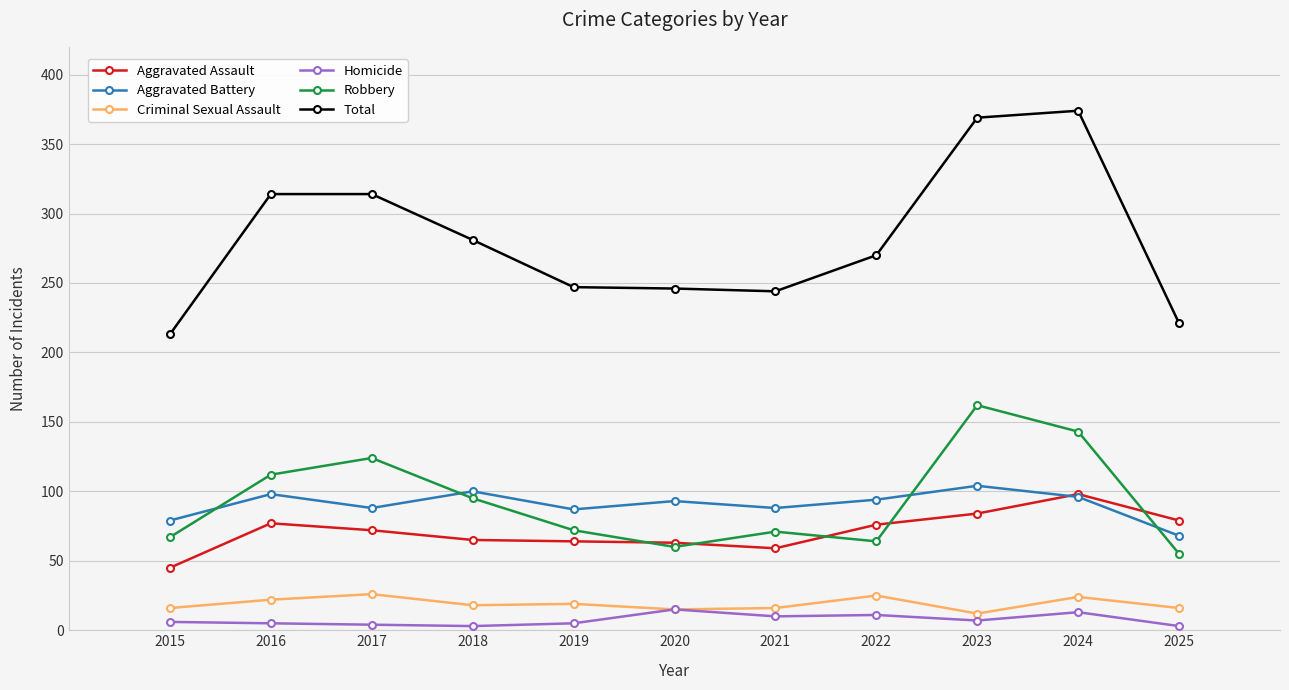

What is the difference between the maximum and second lowest values in the Robbery series?

102